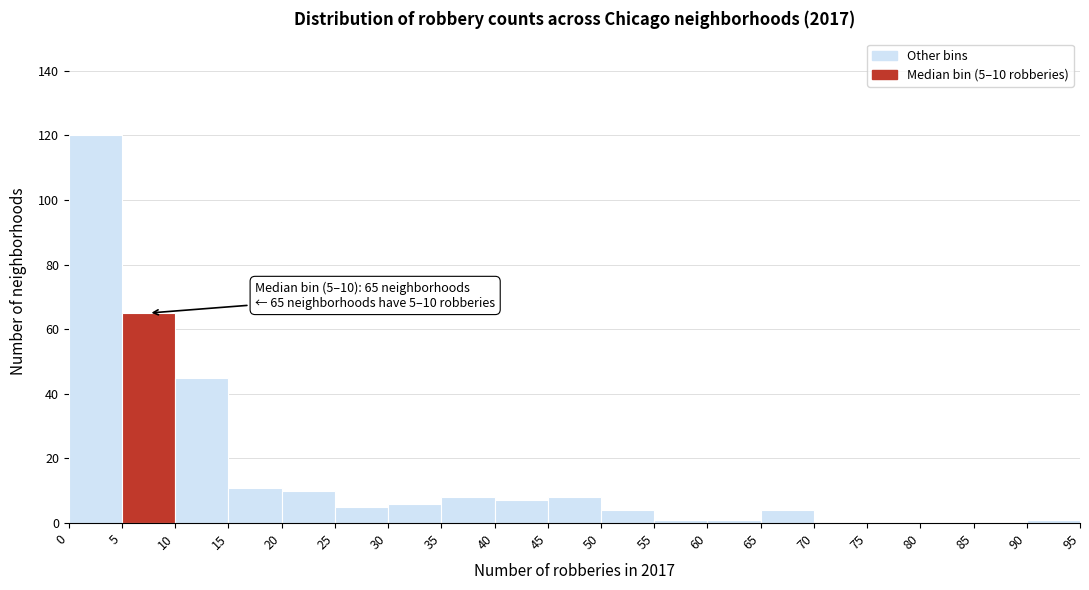

Over which range of the x-axis is the bar tallest?

0 to 5